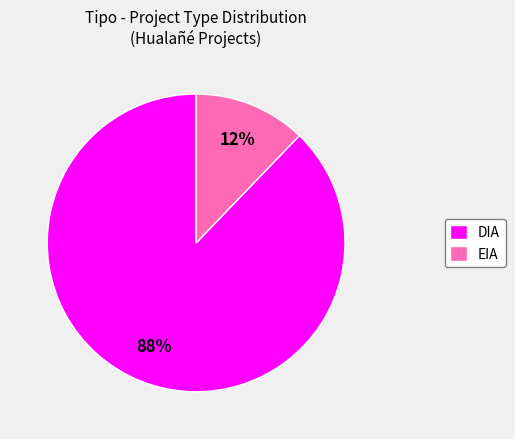

Approximately how many times larger is the value at EIA compared to DIA?

0.1